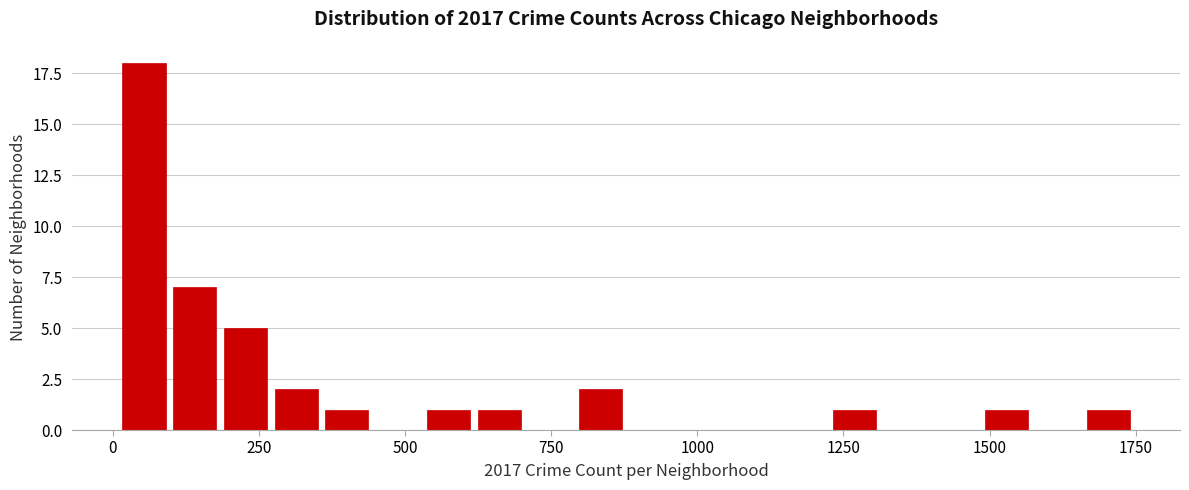

Around what value on the x-axis is the tallest bar? Give the approximate position of its centre, as read against the axis.

50